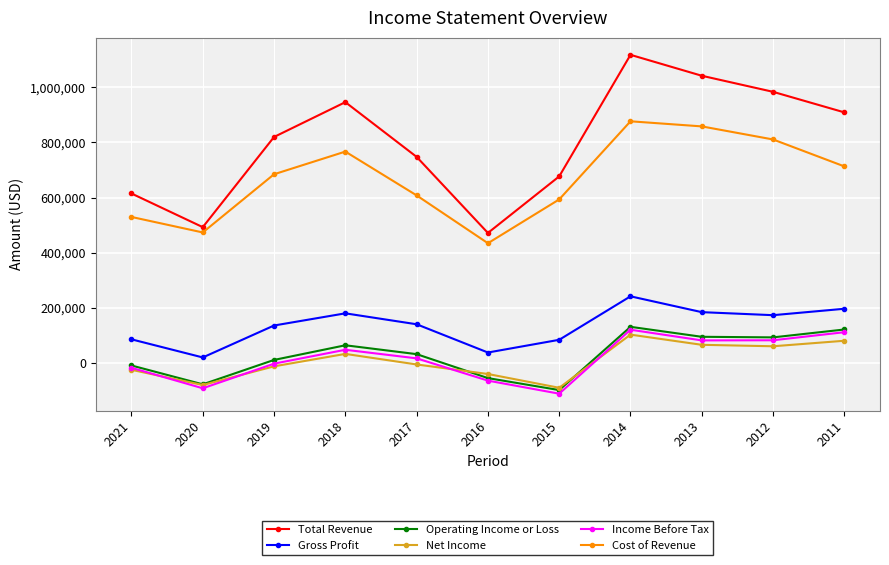

What is the difference between the Gross Profit values at 2019 and 2012?

37500